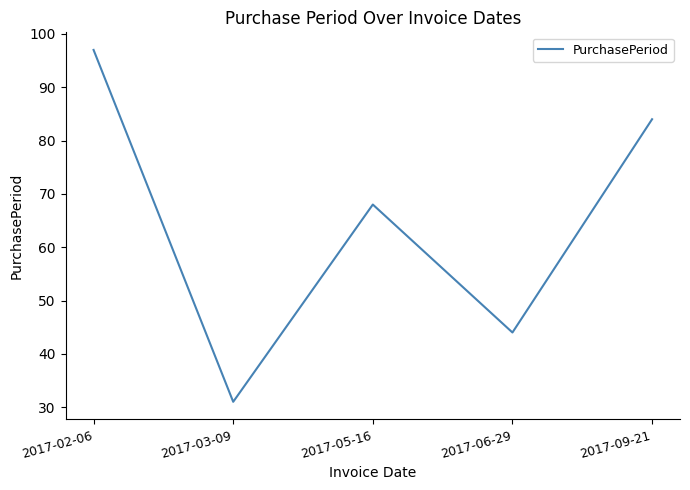

What is the sum of all values?

324